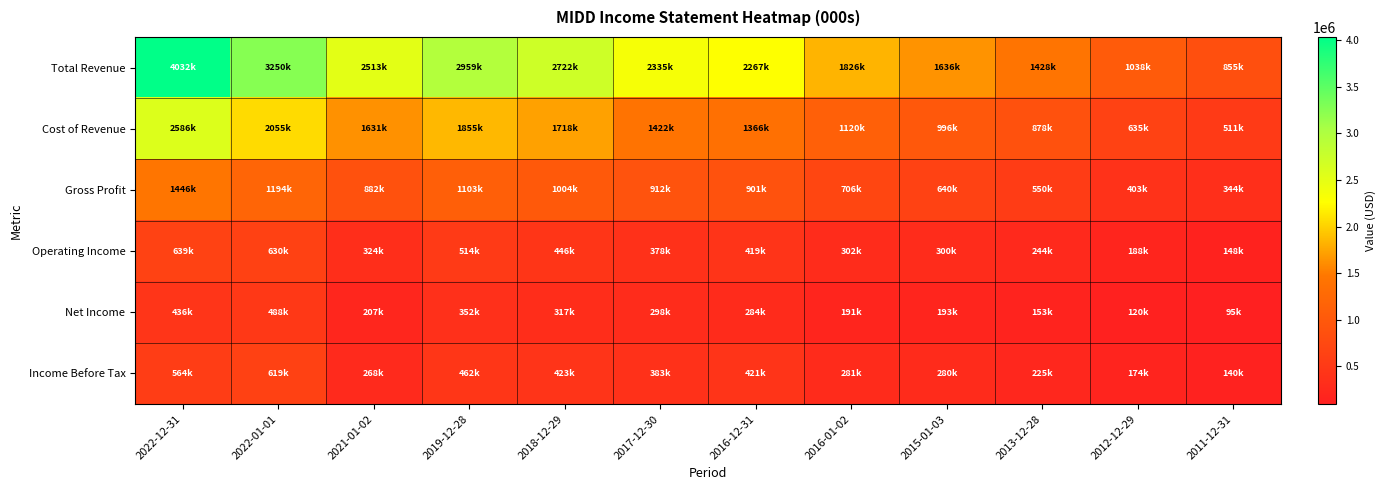

Reading left to right, list all the values displayed in this chart.

Total Revenue: 2022-12-31=4032900	2022-01-01=3250800	2021-01-02=2513300	2019-12-28=2959400	2018-12-29=2722900	2017-12-30=2335500	2016-12-31=2267900	2016-01-02=1826600	2015-01-03=1636500	2013-12-28=1428700	2012-12-29=1038200	2011-12-31=855900
Cost of Revenue: 2022-12-31=2586300	2022-01-01=2055900	2021-01-02=1631200	2019-12-28=1855900	2018-12-29=1718800	2017-12-30=1422800	2016-12-31=1366700	2016-01-02=1120100	2015-01-03=996000	2013-12-28=878700	2012-12-29=635200	2011-12-31=511800
Gross Profit: 2022-12-31=1446600	2022-01-01=1194900	2021-01-02=882000	2019-12-28=1103500	2018-12-29=1004100	2017-12-30=912700	2016-12-31=901200	2016-01-02=706500	2015-01-03=640600	2013-12-28=550000	2012-12-29=403000	2011-12-31=344100
Operating Income: 2022-12-31=639600	2022-01-01=630000	2021-01-02=324400	2019-12-28=514000	2018-12-29=446000	2017-12-30=378600	2016-12-31=419000	2016-01-02=302600	2015-01-03=300400	2013-12-28=244500	2012-12-29=188100	2011-12-31=148700
Net Income: 2022-12-31=436600	2022-01-01=488500	2021-01-02=207300	2019-12-28=352200	2018-12-29=317200	2017-12-30=298100	2016-12-31=284200	2016-01-02=191600	2015-01-03=193300	2013-12-28=153900	2012-12-29=120700	2011-12-31=95500
Income Before Tax: 2022-12-31=564400	2022-01-01=619500	2021-01-02=268100	2019-12-28=462600	2018-12-29=423500	2017-12-30=383500	2016-12-31=421300	2016-01-02=281200	2015-01-03=280800	2013-12-28=225800	2012-12-29=174400	2011-12-31=140400